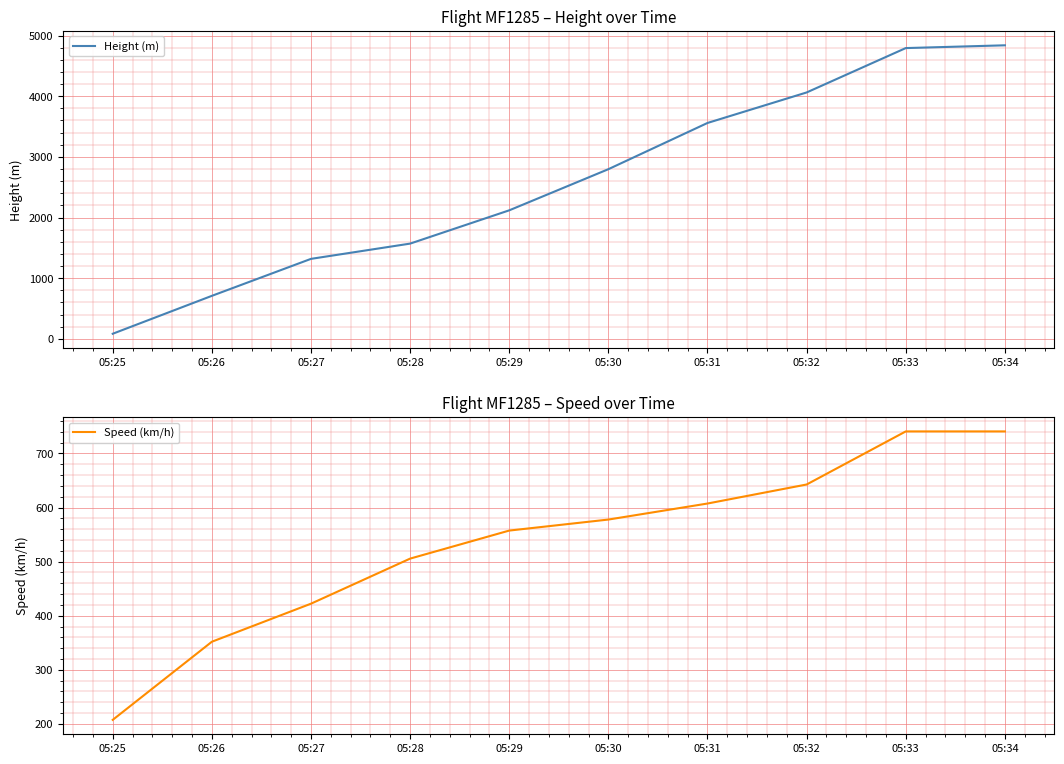

The value of Height (m) at 05:30 is 2796.5. True or false?

True